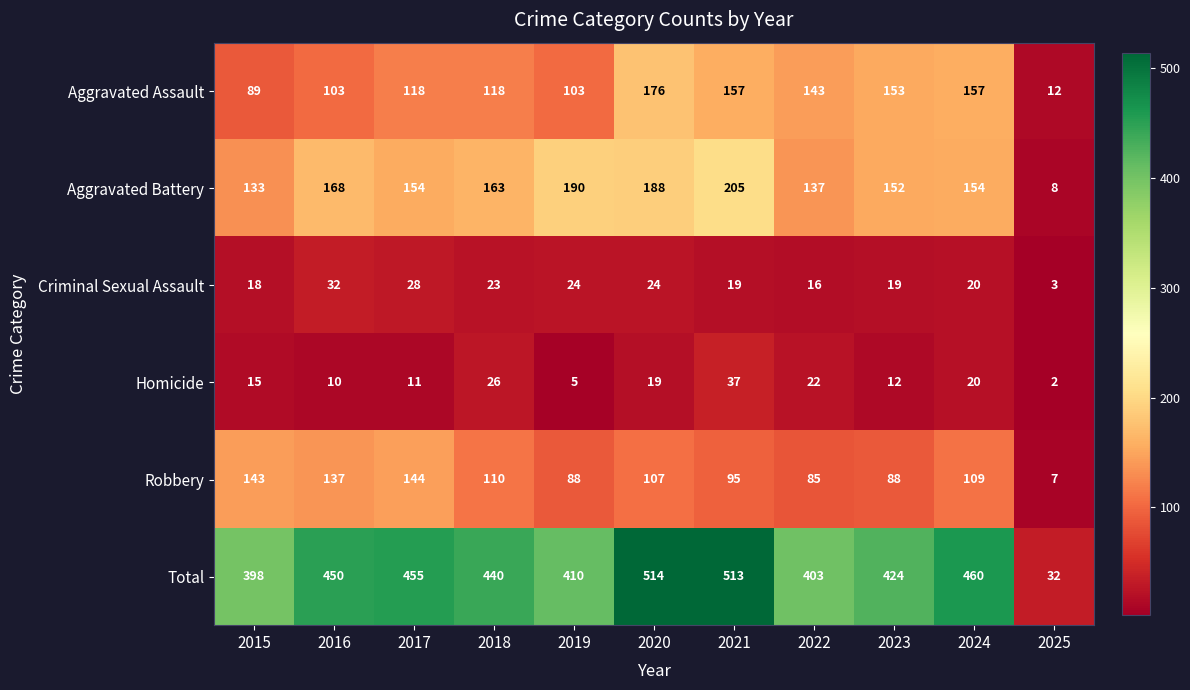

What is the difference between the highest and lowest values at 2023?

412